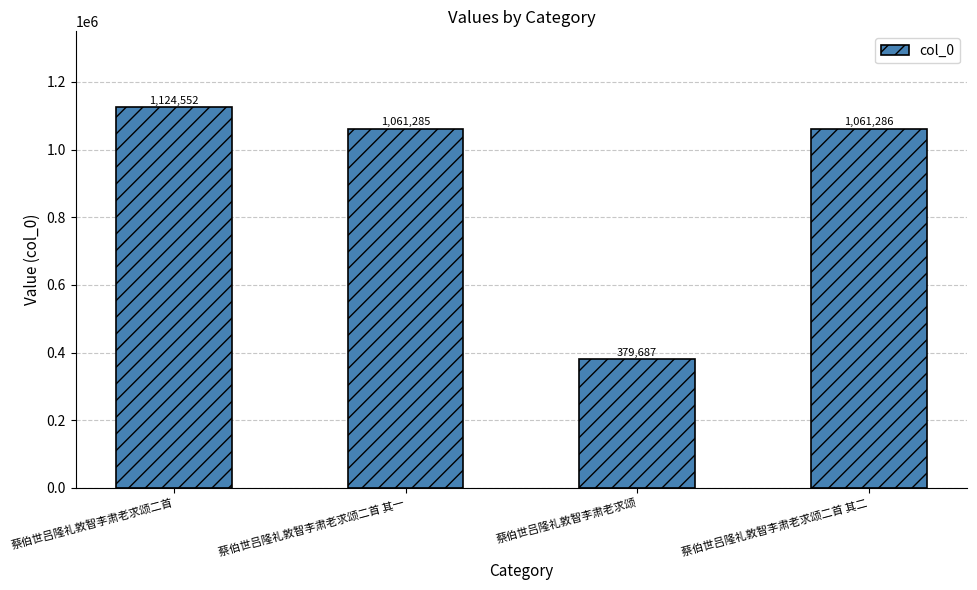

True or false: the data shows 1061285 at 蔡伯世吕隆礼敦智李肃老求颂二首 其一.

True